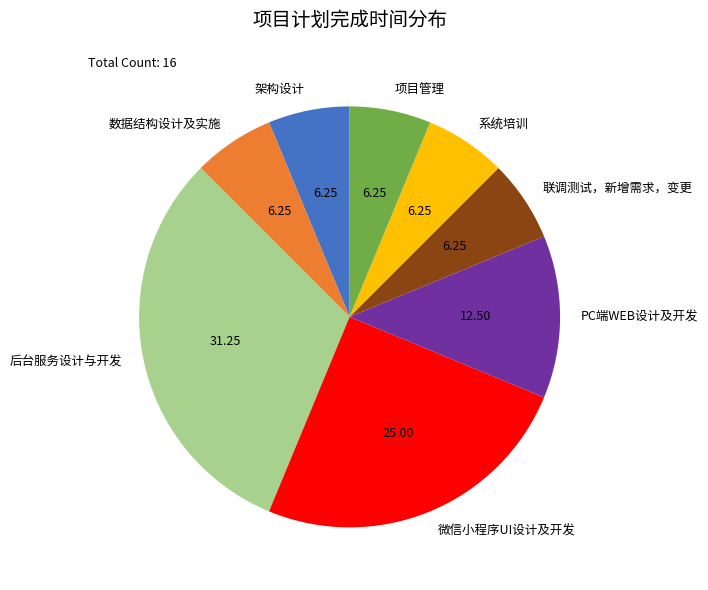

Does any single category account for the majority?

No